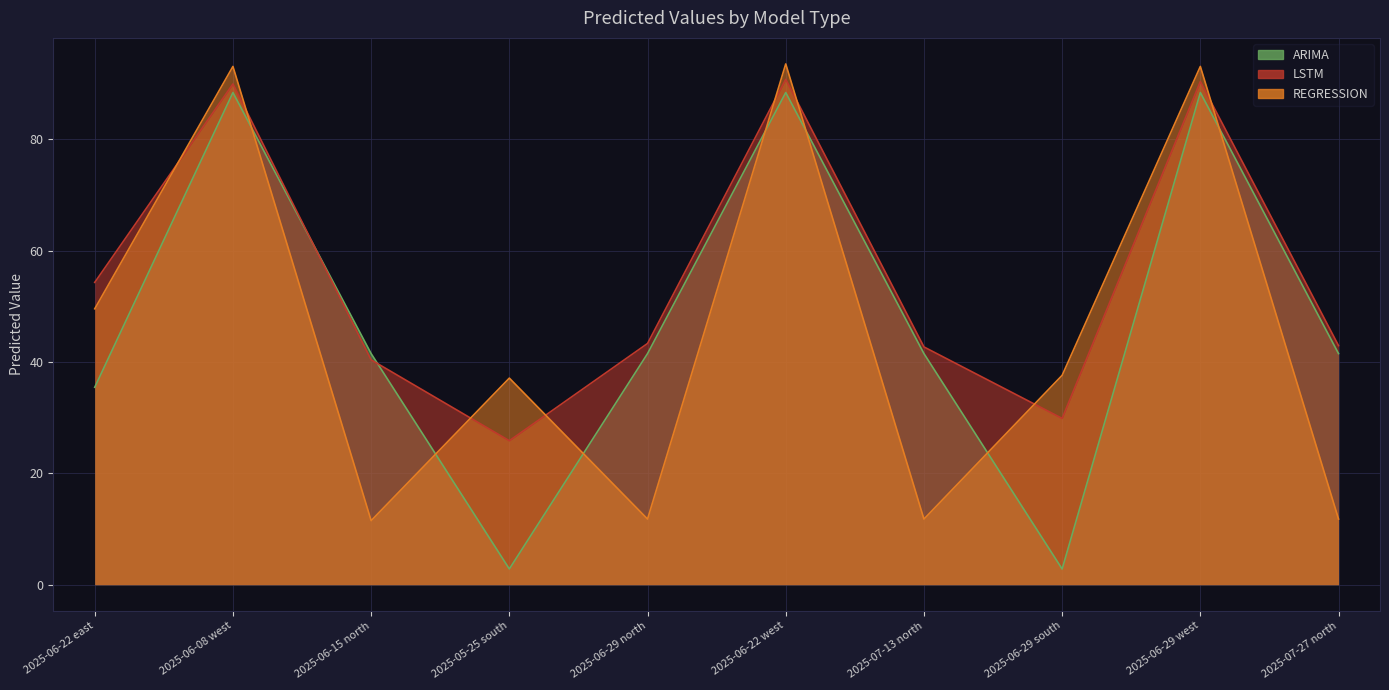

At 2025-06-08 west, list the series in order from largest to smallest.

REGRESSION, LSTM, ARIMA